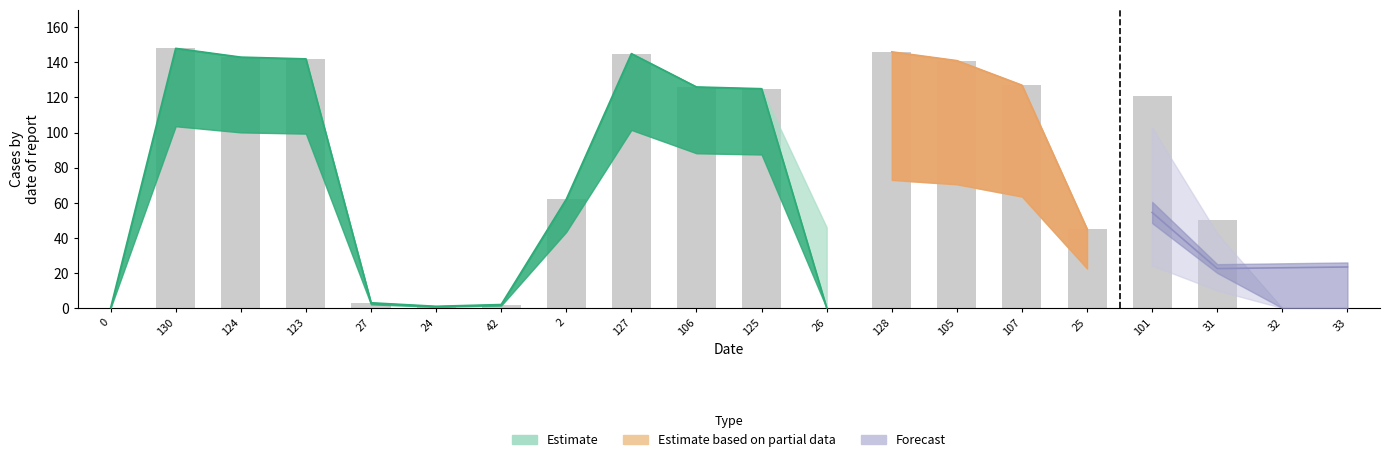

What is the value of the 11th bar from the left?

125